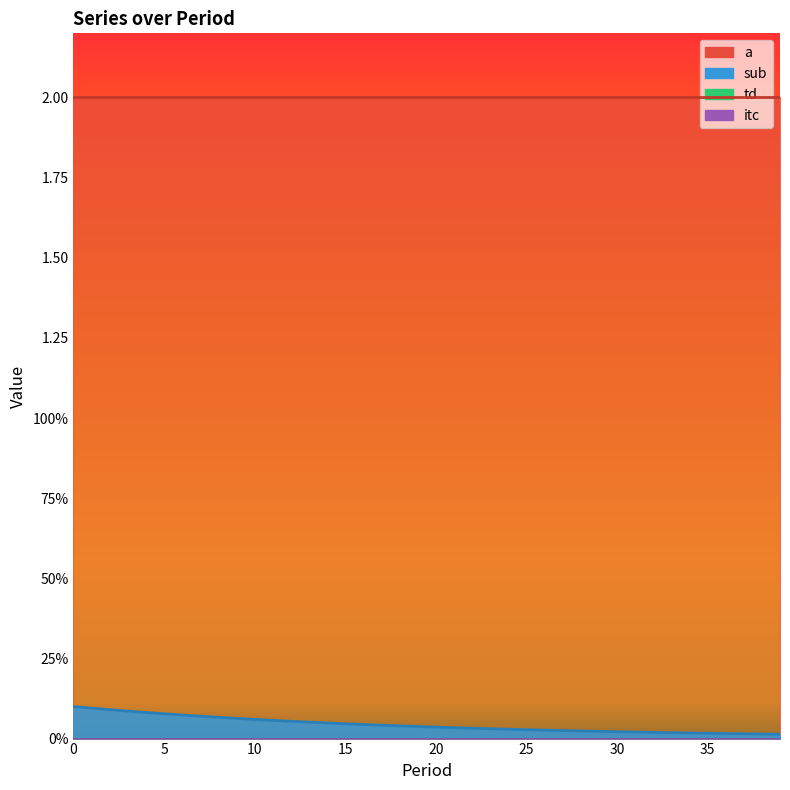

Which has a higher value, 4 or 30?

4